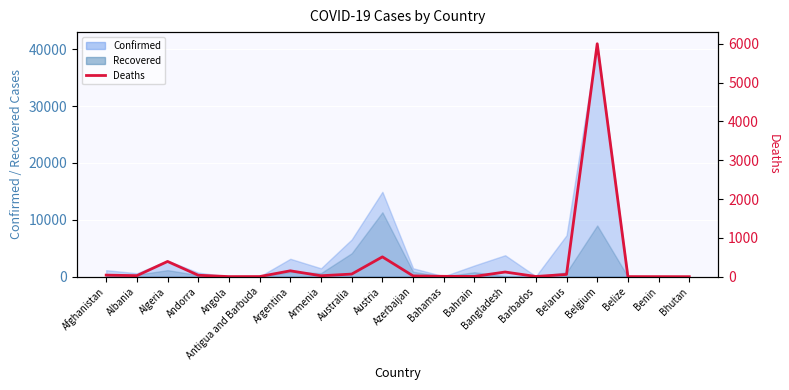

Reading left to right, what are all the values shown in this chart?

Afghanistan=40	Albania=26	Algeria=392	Andorra=37	Angola=2	Antigua and Barbuda=3	Argentina=151	Armenia=24	Australia=67	Austria=510	Azerbaijan=20	Bahamas=9	Bahrain=7	Bangladesh=120	Barbados=5	Belarus=58	Belgium=5998	Belize=2	Benin=1	Bhutan=0